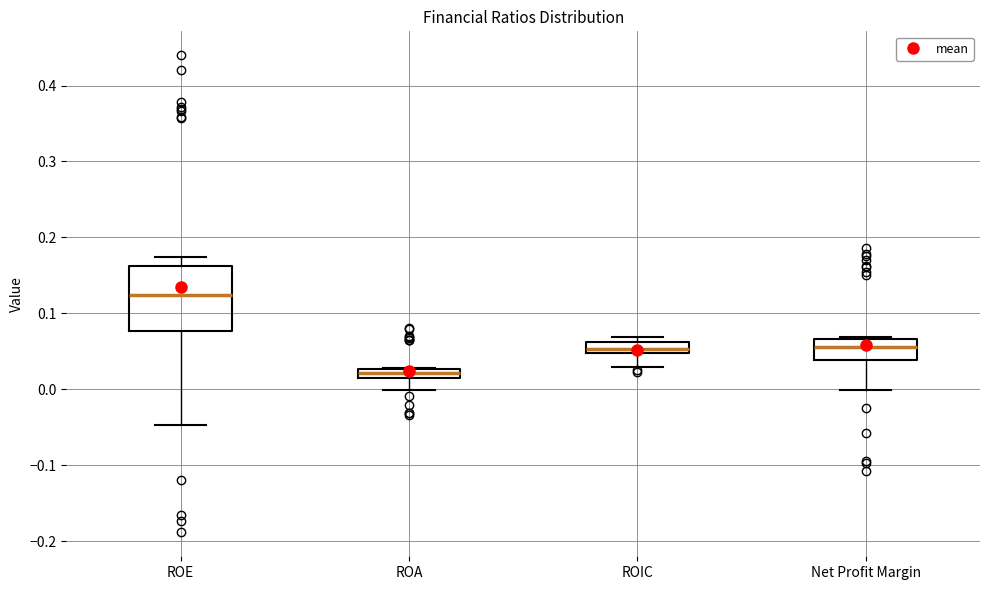

Comparing the boxes themselves (not the whiskers), which one is the tallest?

ROE